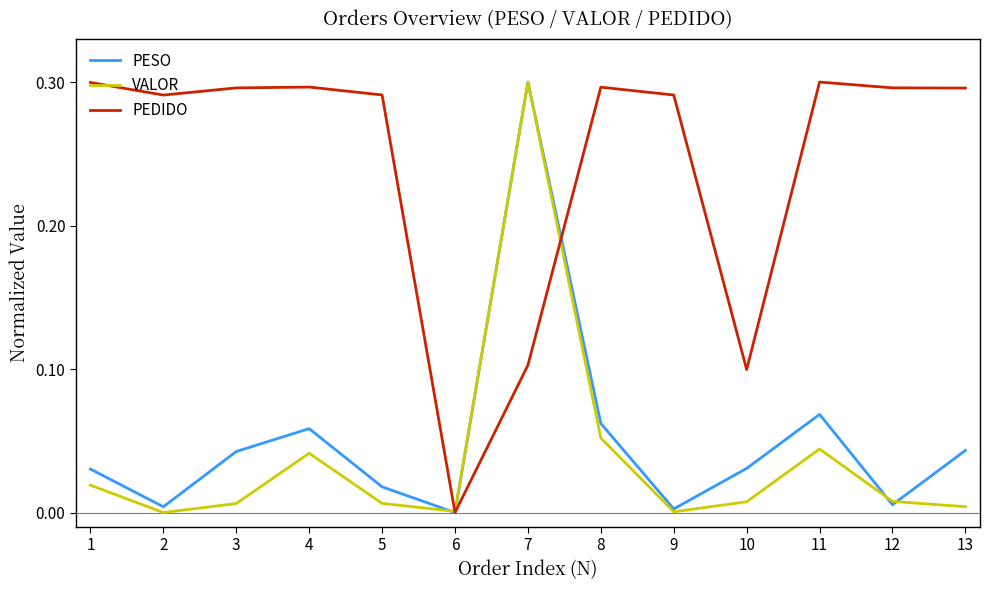

Between 1 and 11, which series saw the biggest shift?

PESO